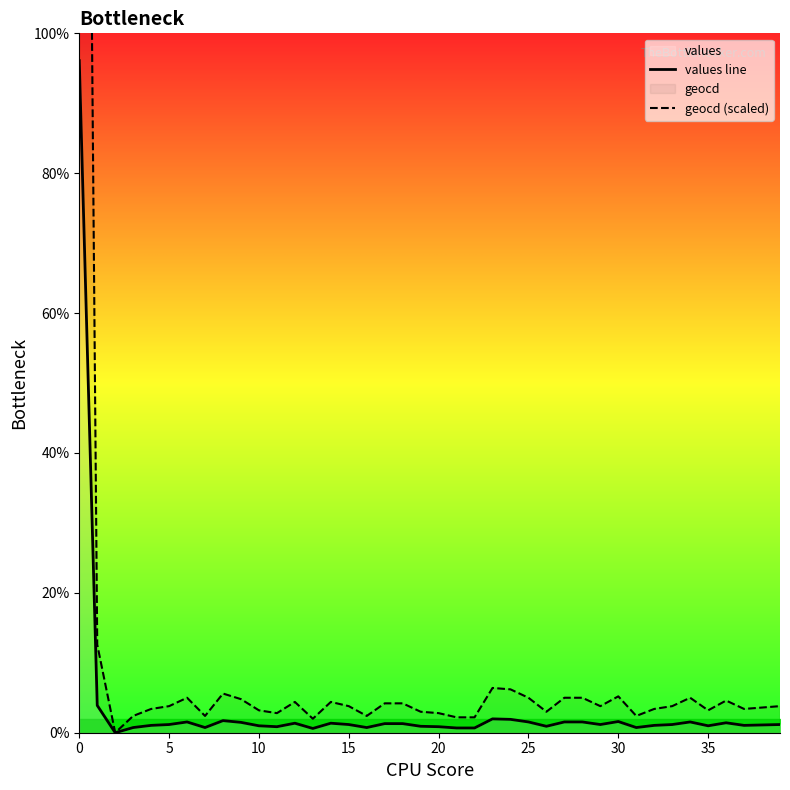

What is the difference between the highest and lowest values at 13?

139